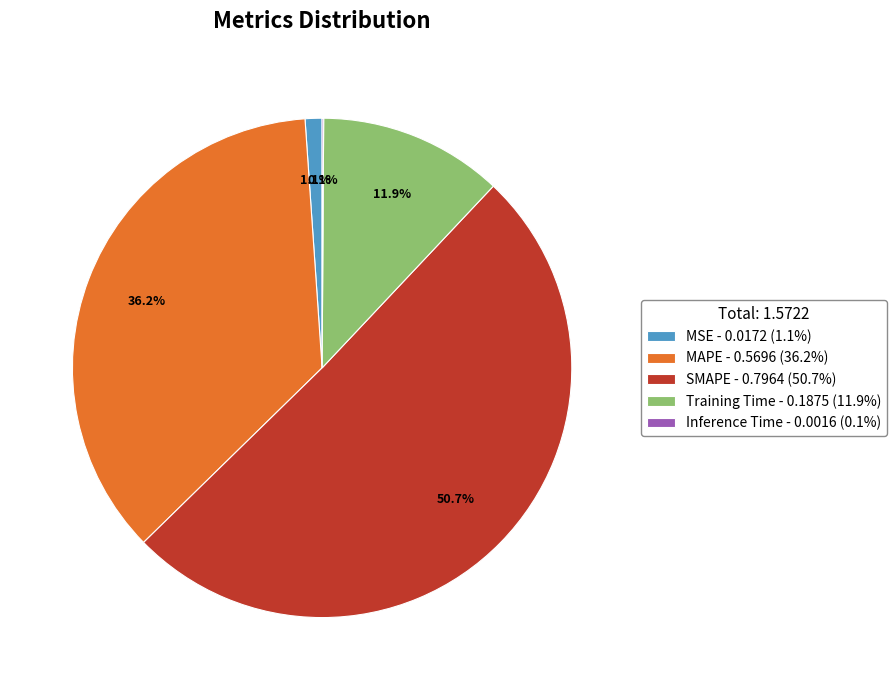

Is there any slice that represents more than half of the pie?

Yes